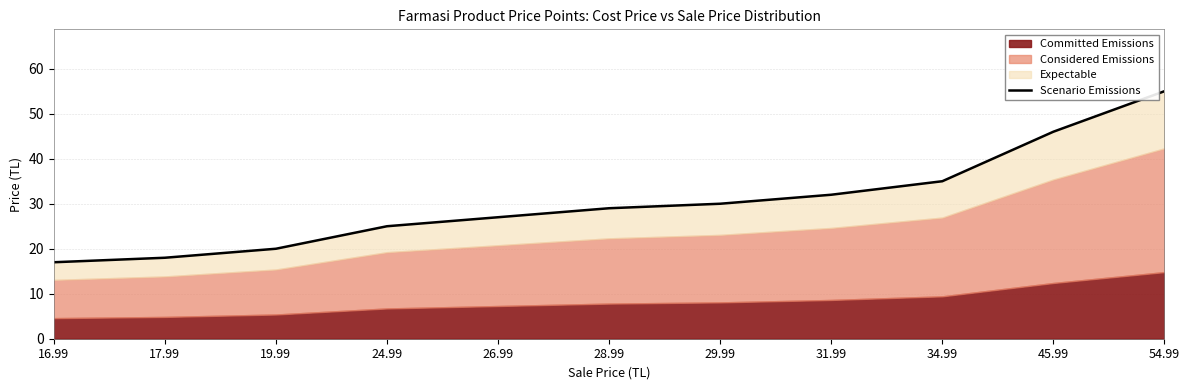

What is the difference between the values at 26.99 and 19.99?

7.0